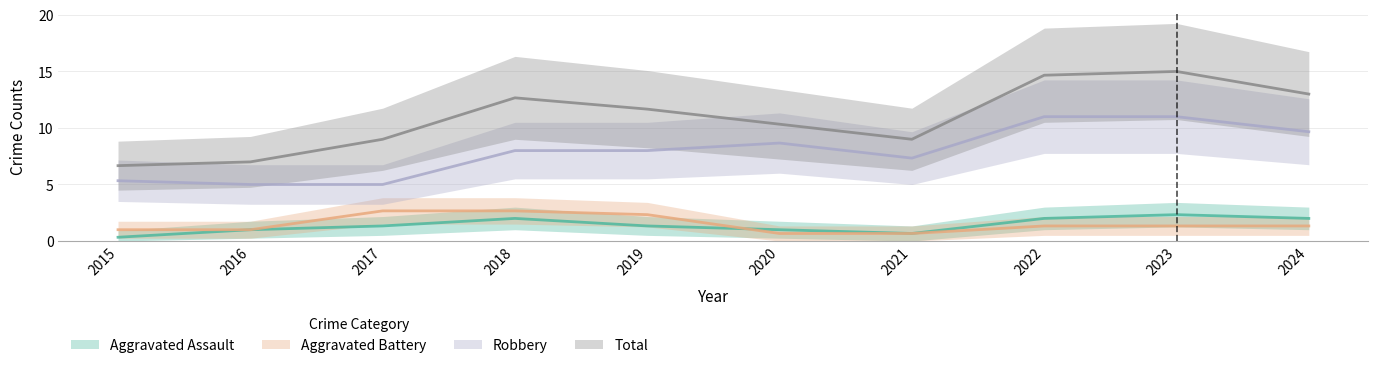

Between 2019 and 2021, which series saw the biggest shift?

Total